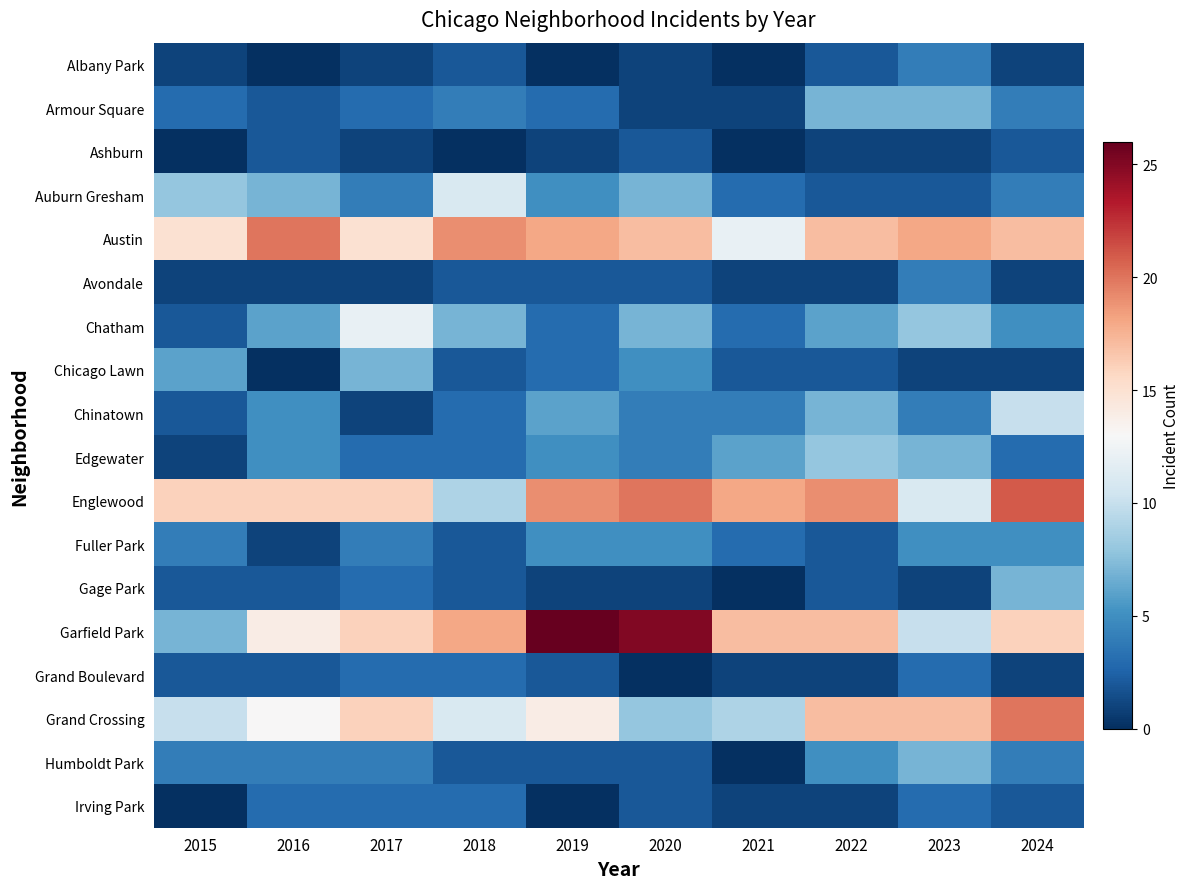

Which series has the widest spread of values?

Garfield Park